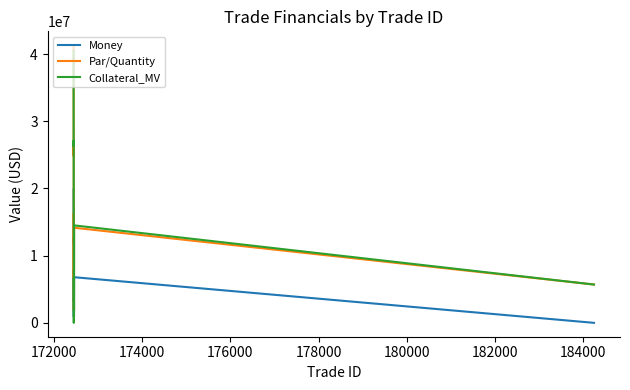

True or false: Par/Quantity and Money cross at least once.

False